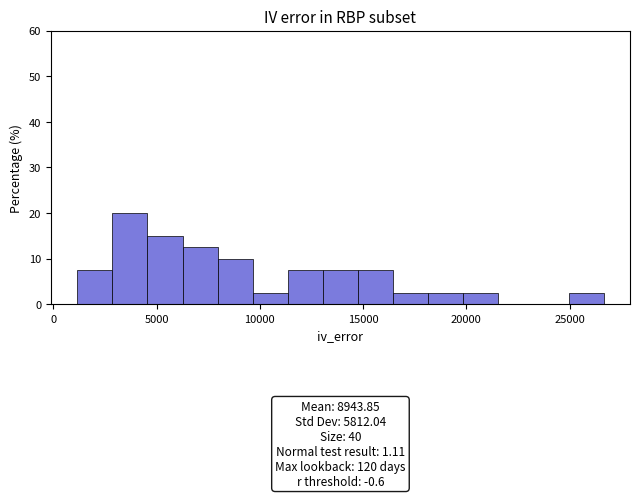

Around what value on the x-axis is the tallest bar? Give the approximate position of its centre, as read against the axis.

3500